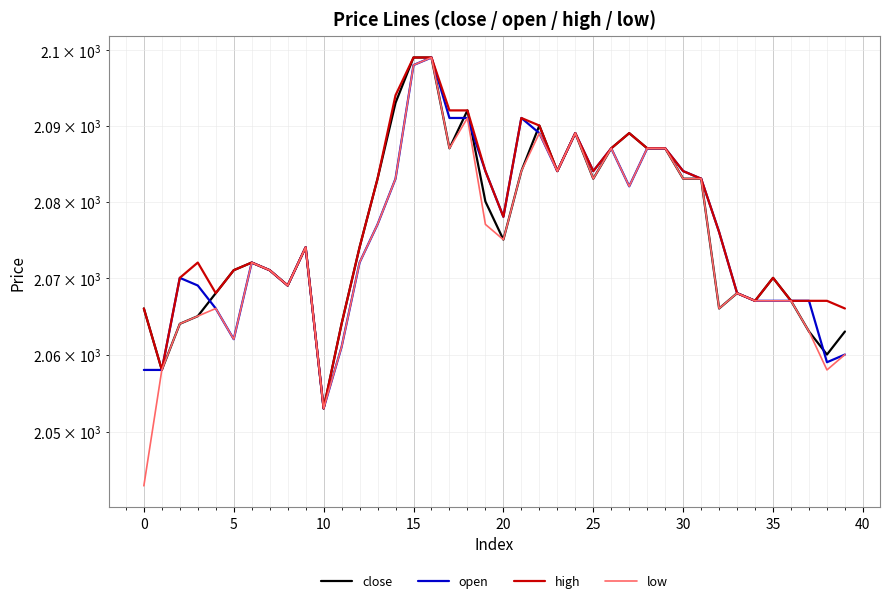

True or false: open and close intersect in this chart.

True